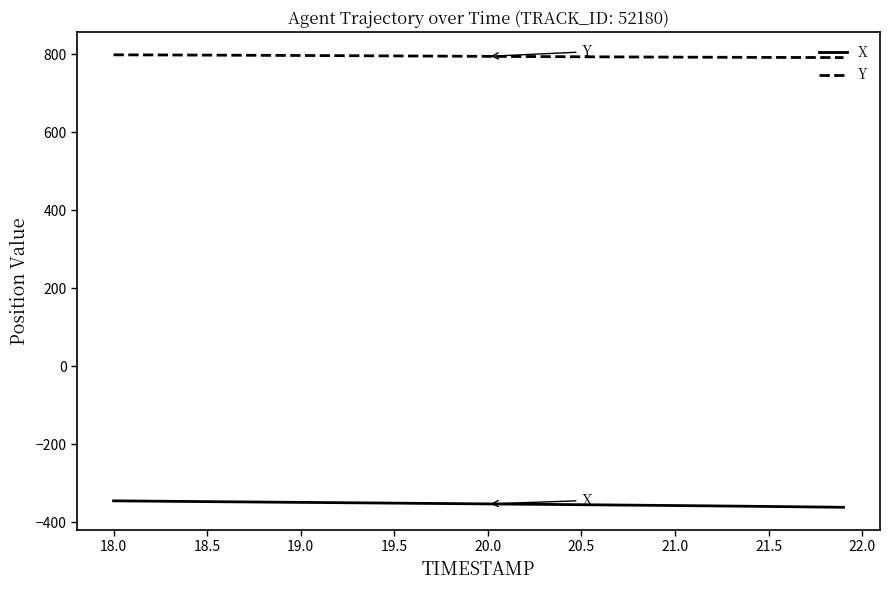

List the series in order of their peak value, highest first.

Y, X